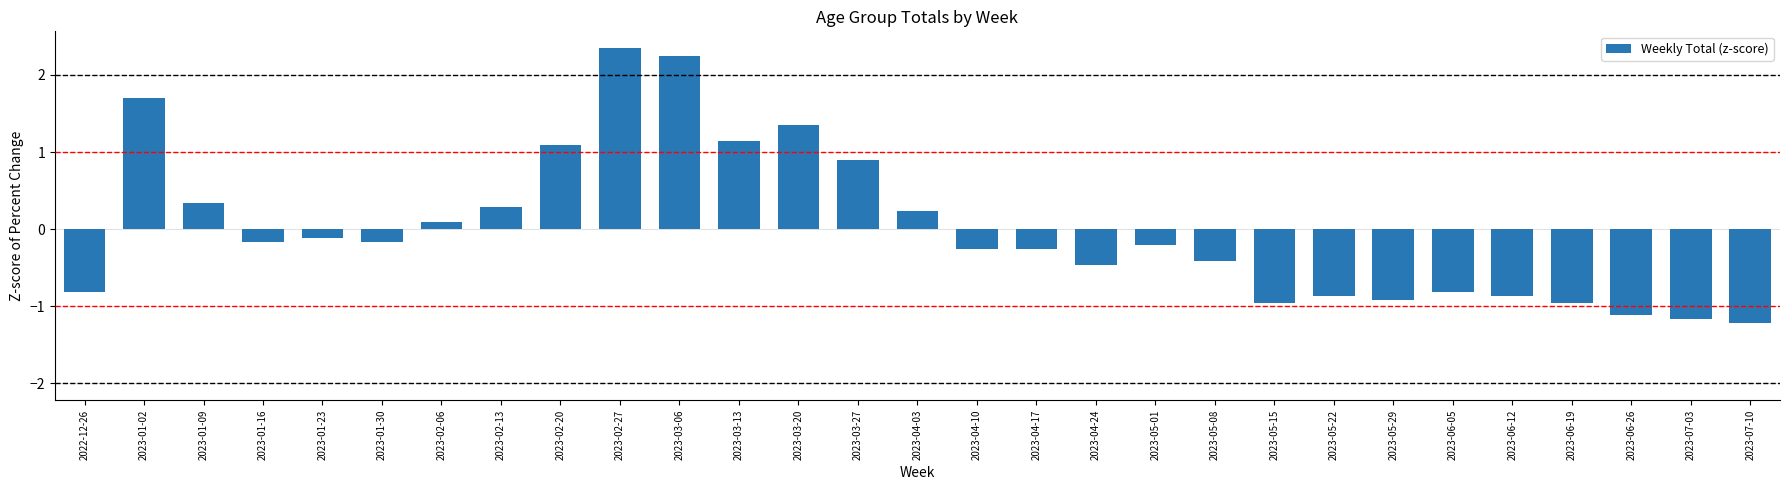

Where does the data first go above 0?

2023-01-02